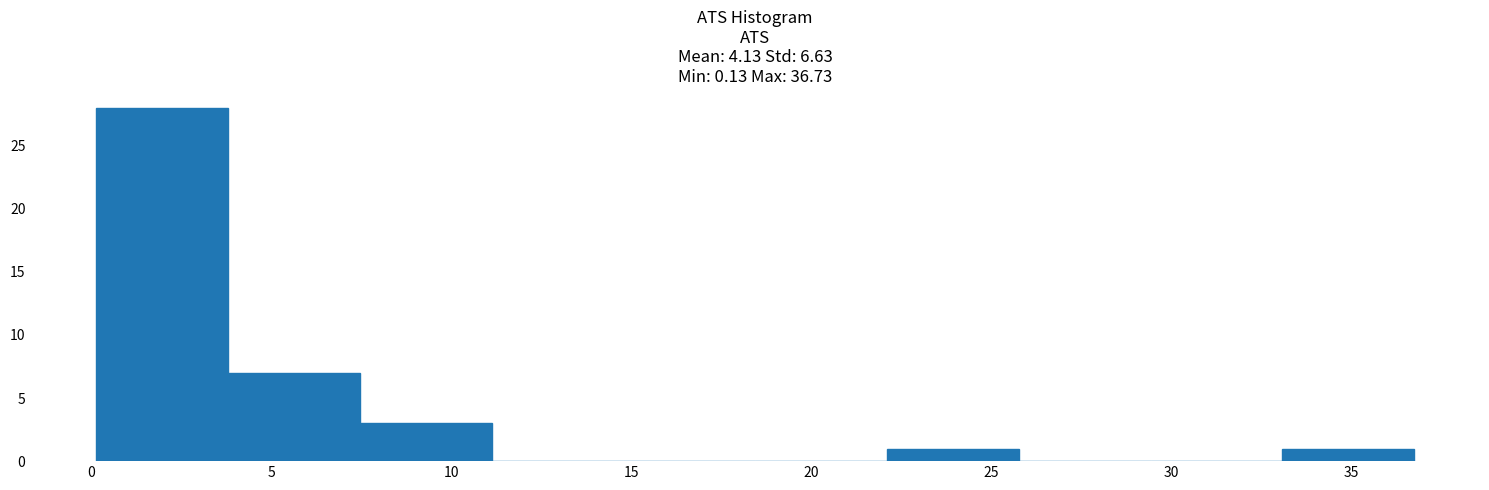

Reading left to right, list every bar in this chart as the range it spans on the x-axis followed by its height. Neither the bar edges nor the heights are printed on the chart, so give them approximately, as read against the axes.

0.0 to 4.0: 28
4.0 to 7.5: 7
7.5 to 11.0: 3
11.0 to 15.0: 0
15.0 to 18.5: 0
18.5 to 22.0: 0
22.0 to 26.0: 1
26.0 to 29.5: 0
29.5 to 33.0: 0
33.0 to 36.5: 1